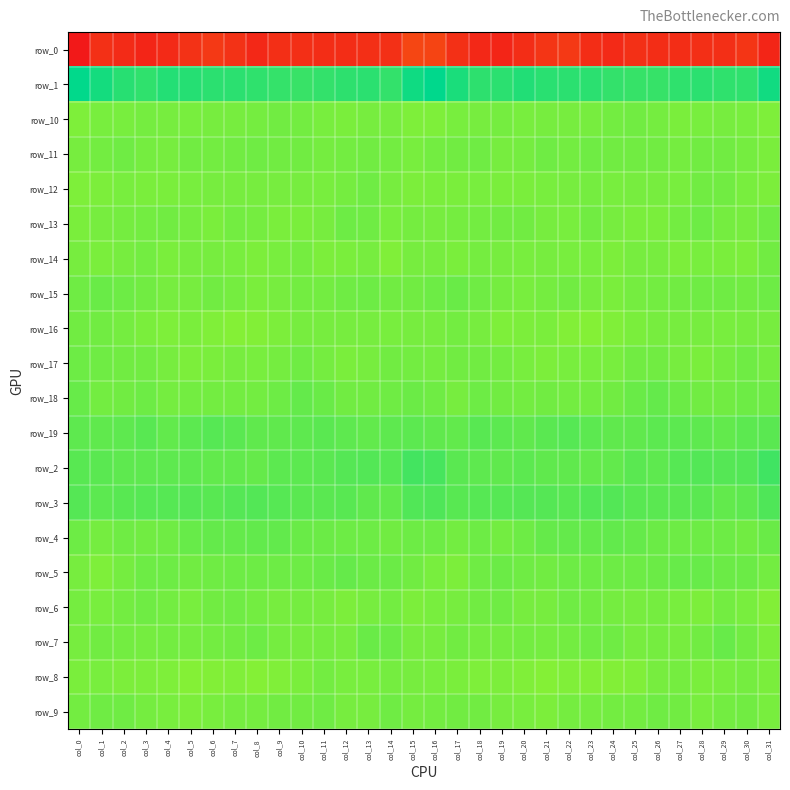

What is the minimum value shown in the chart?

-238.3